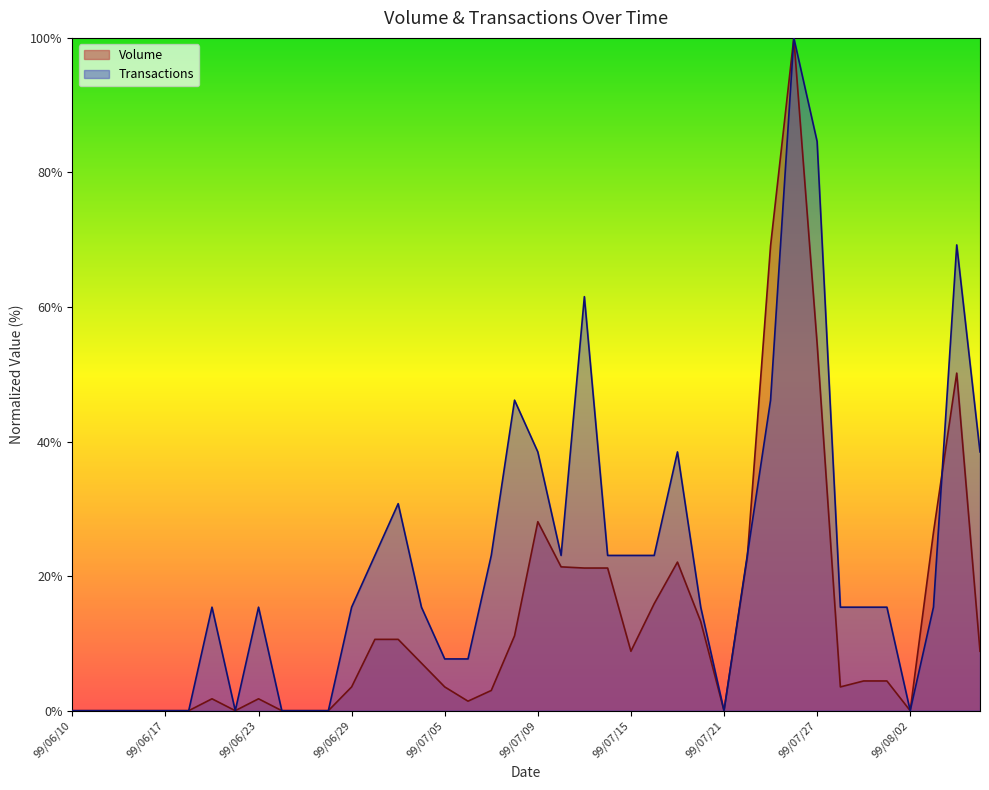

The value of Volume at 99/07/30 is 4.4. True or false?

True